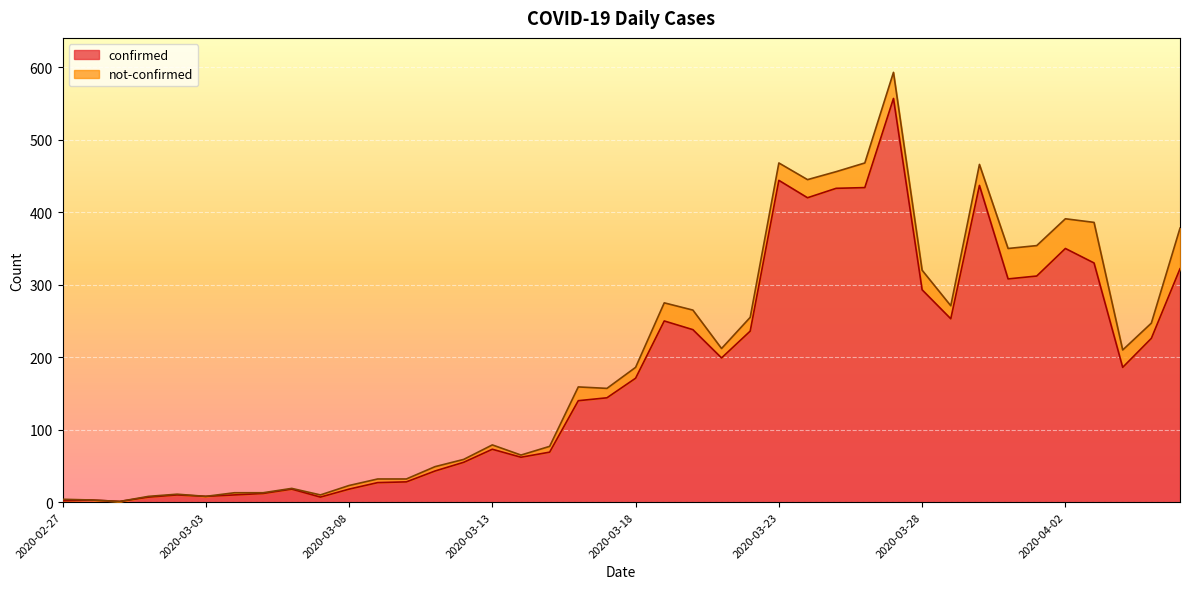

What is the greatest value displayed?

557